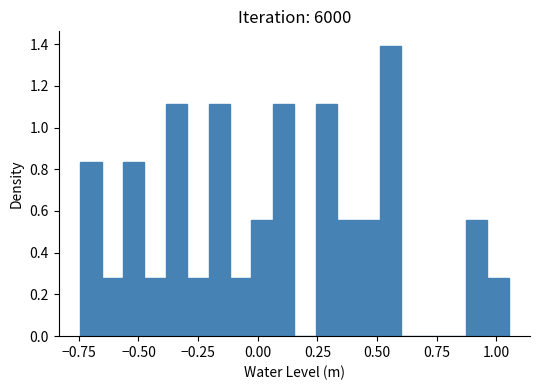

Read against the x-axis, roughly where is the centre of the tallest bar?

0.55